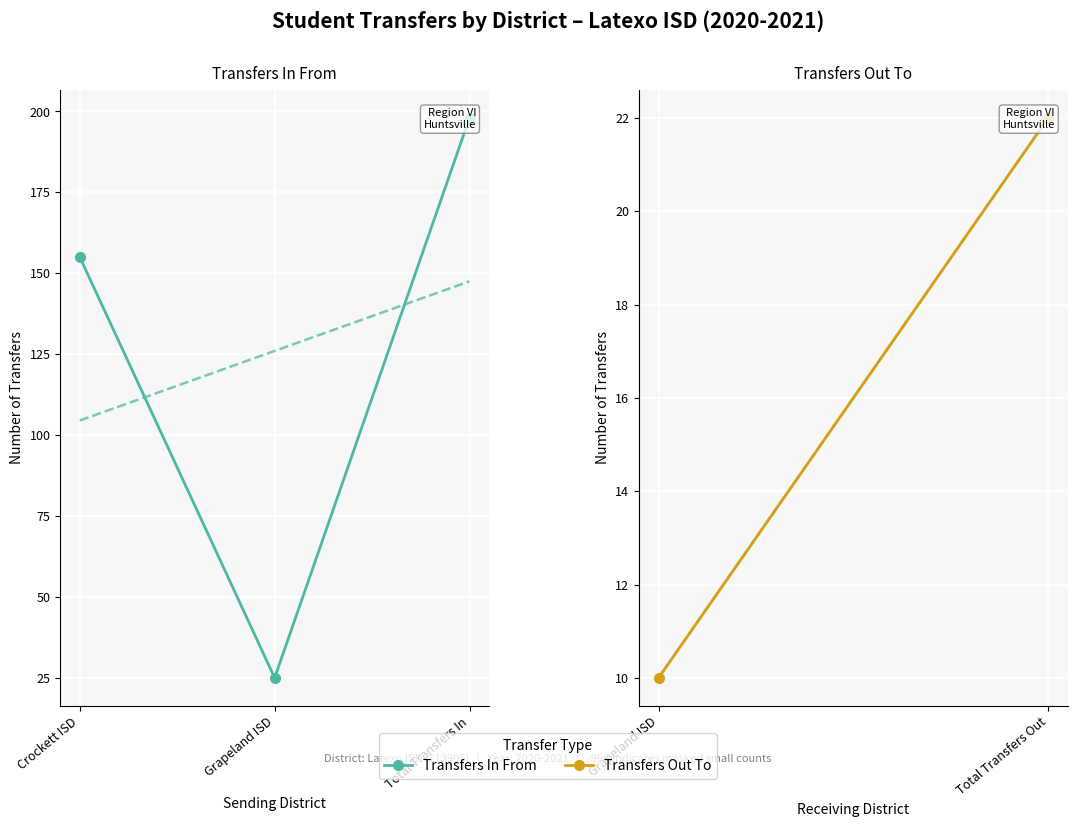

What is the sum of the values at Crockett ISD and Total Transfers In?

353